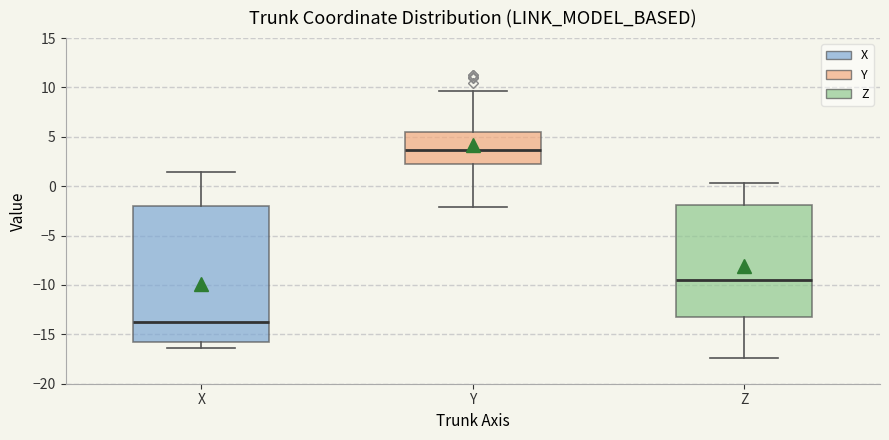

Which box has the lowest median line?

X